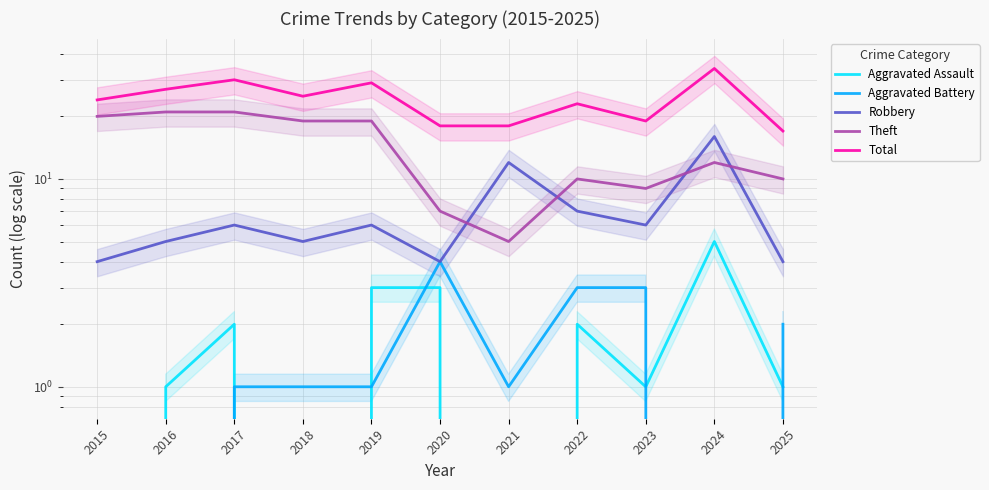

True or false: Robbery has a value of 4 at 2025.

True